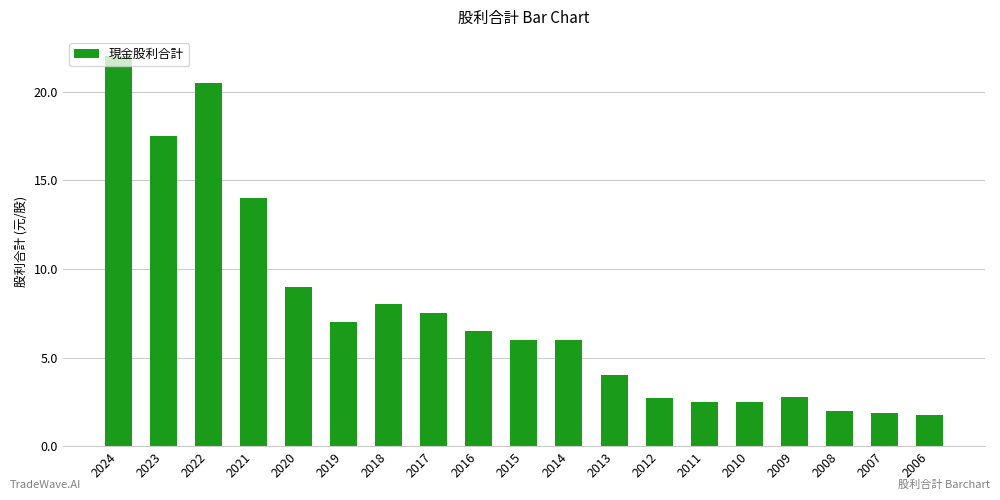

At which label does the data first exceed 6?

2024